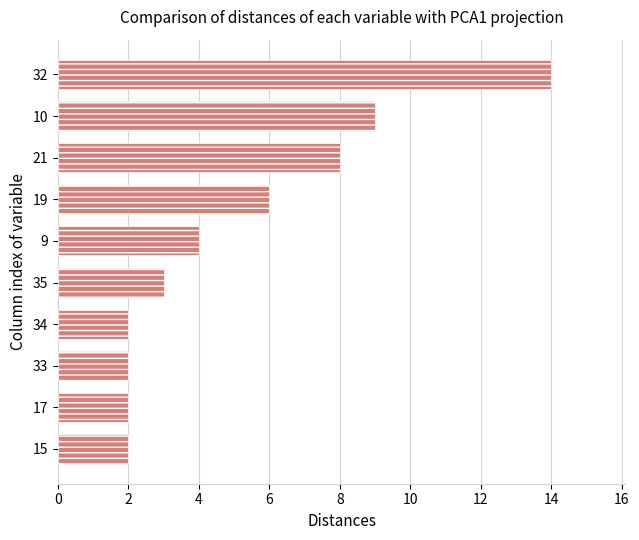

True or false: the data shows 2 at 17.

True